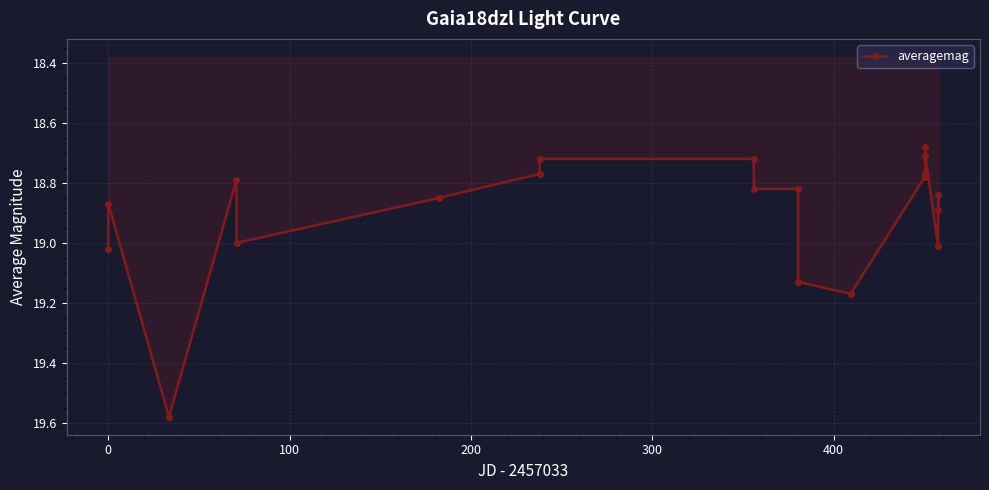

What is the difference between the second highest and minimum values?

0.5